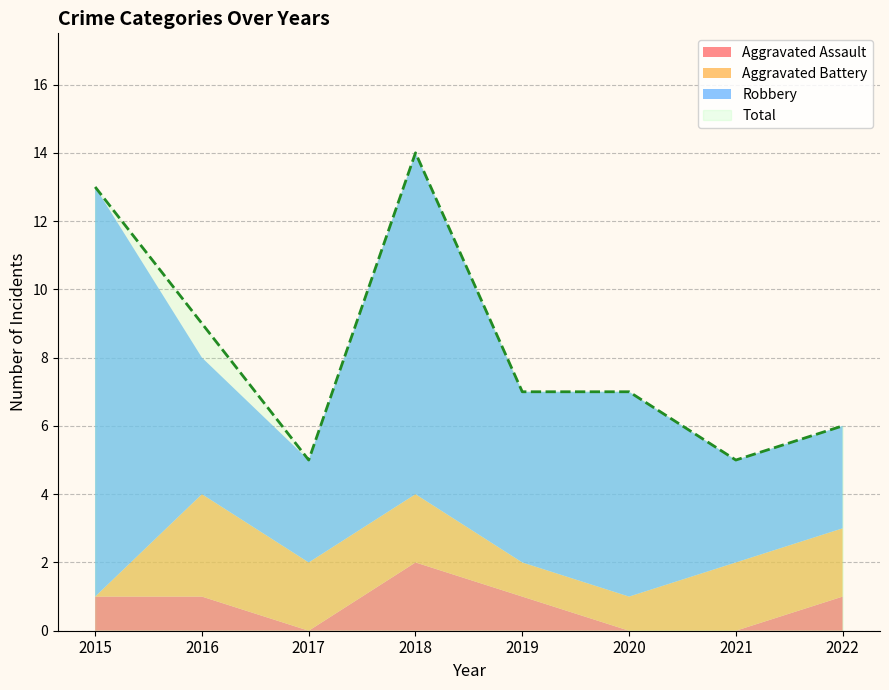

True or false: Total and Robbery cross at least once.

False